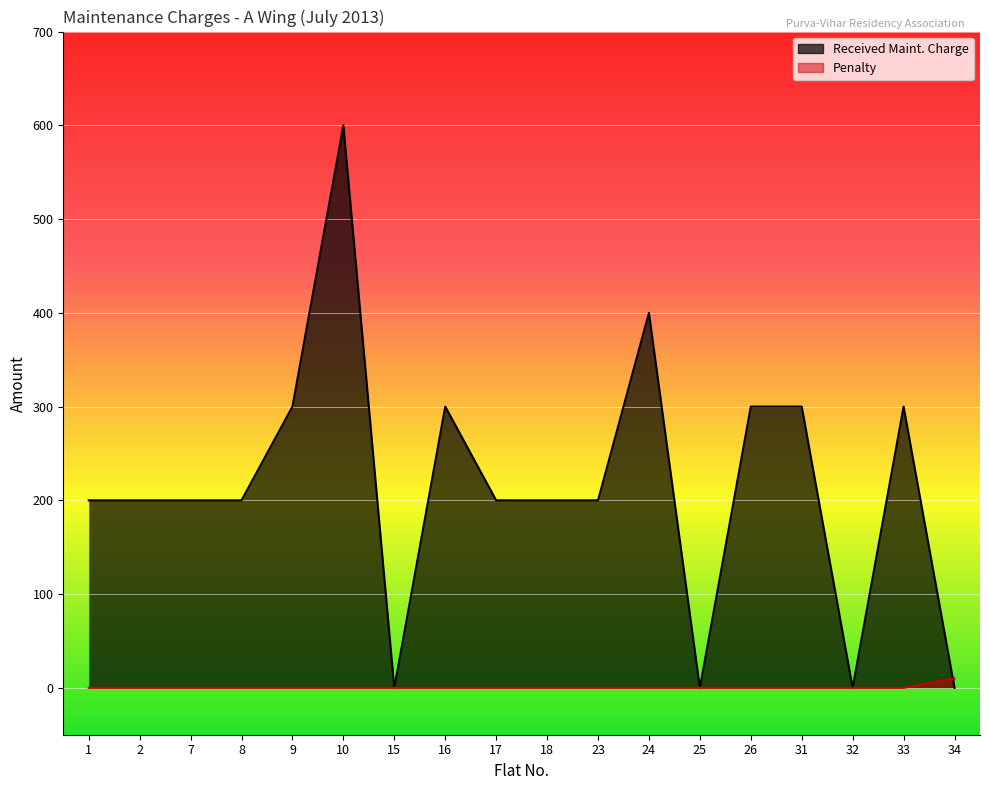

At which category does the chart reach its peak across all series?

10